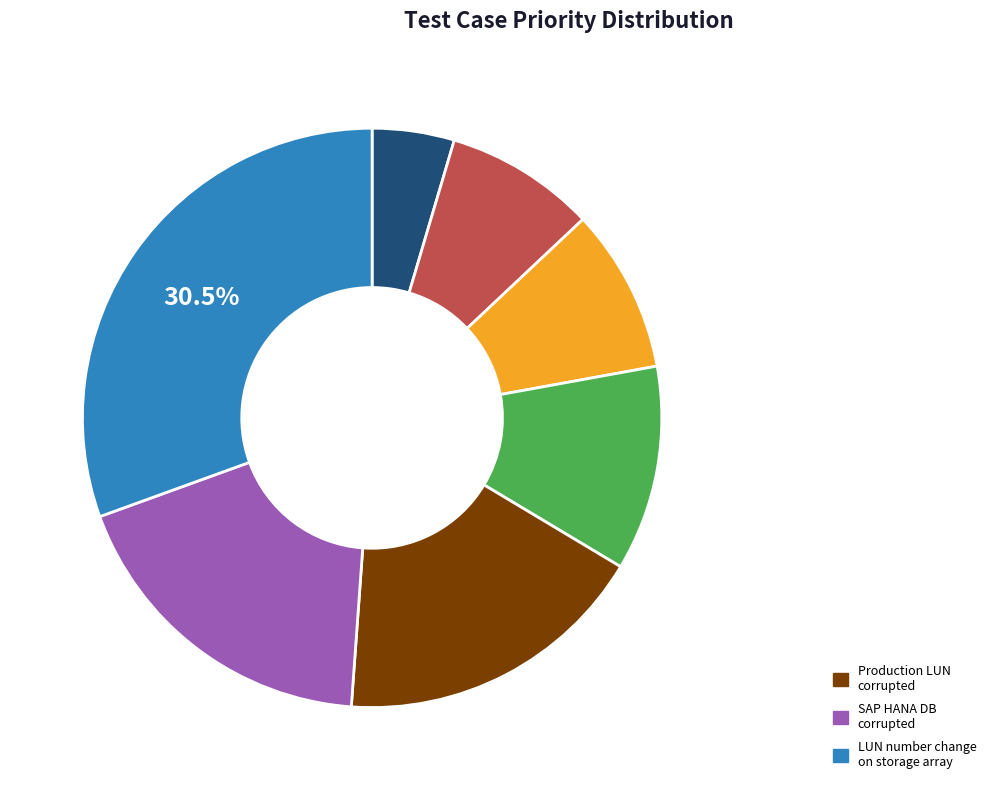

What is the largest slice in the pie chart?

LUN number change on the storage array